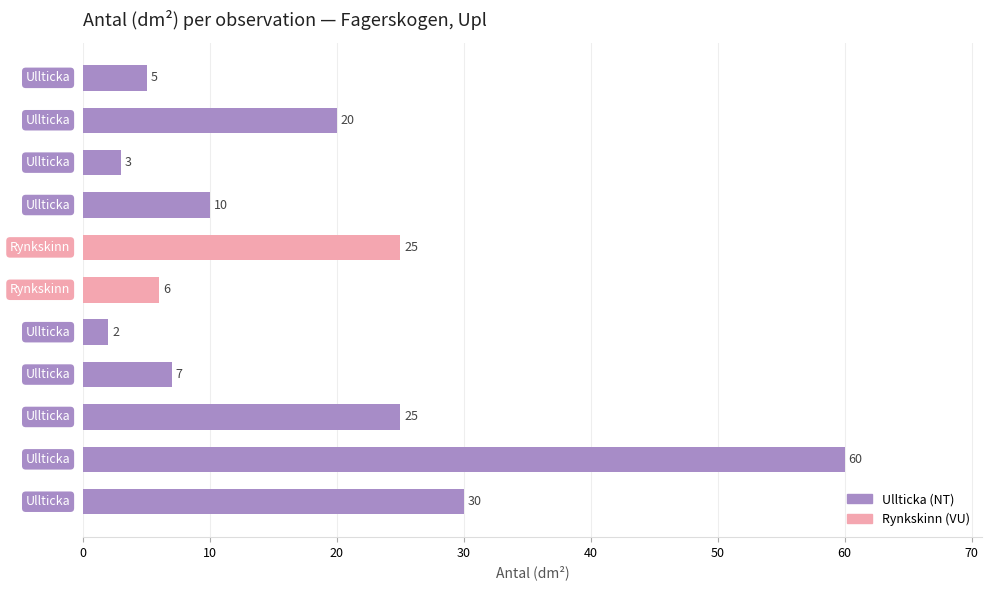

How many data points does each series have?

11